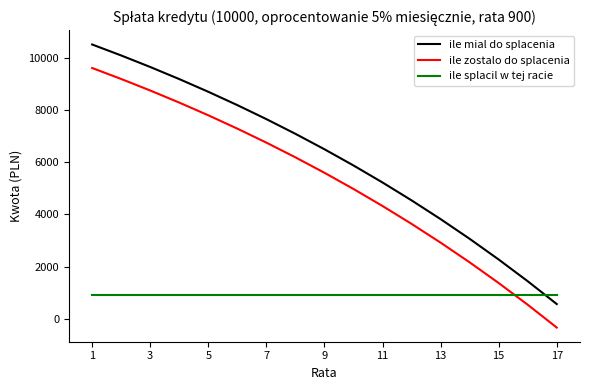

What is the maximum value shown in the chart?

10500.0